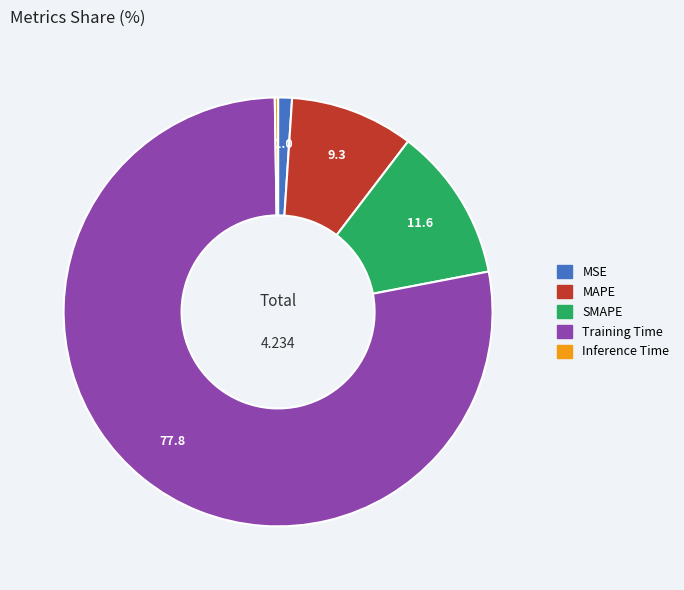

Which slice is the largest?

Training Time